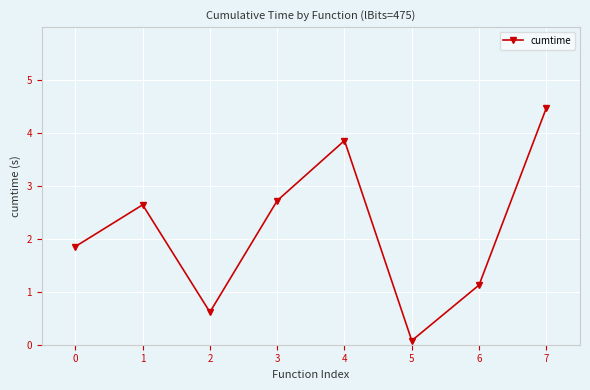

Where is the first local minimum?

2